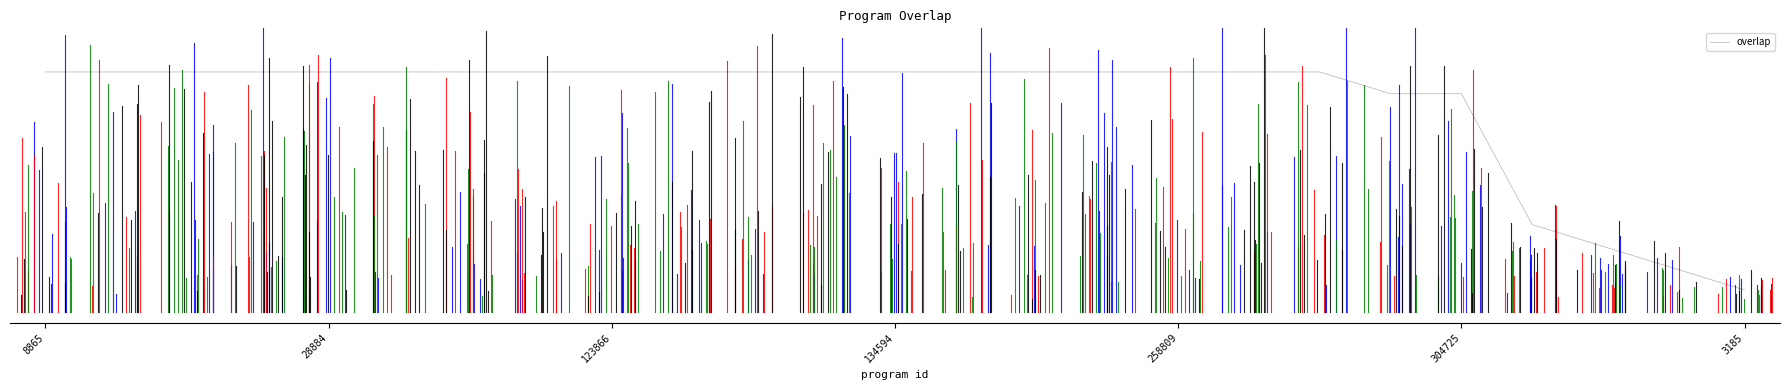

Does the chart have visible grid lines?

No